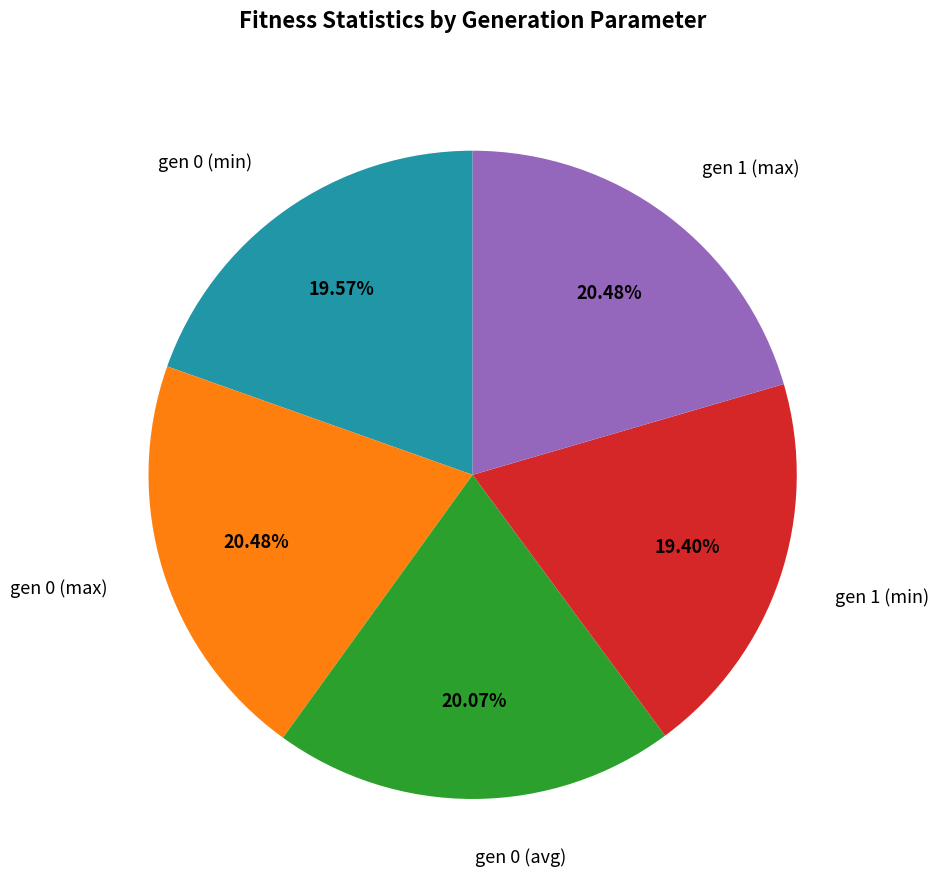

Is there a majority slice in this chart?

No